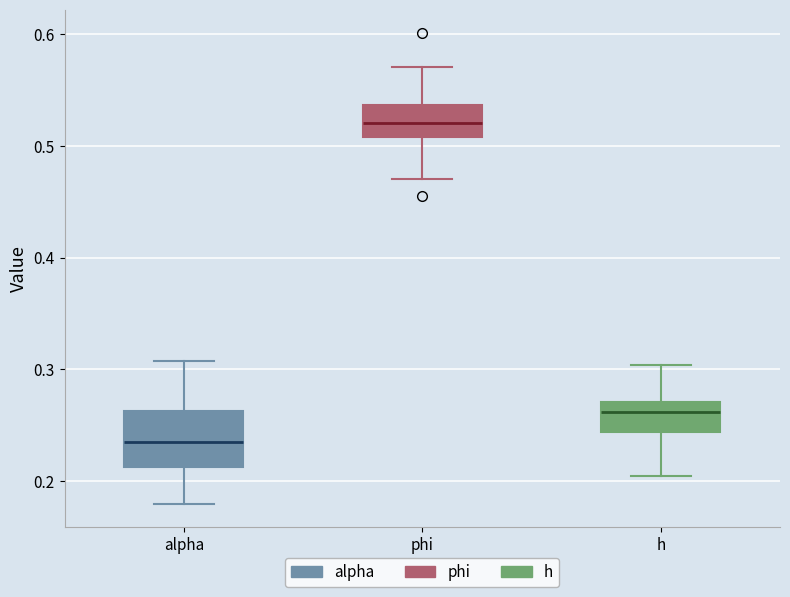

Reading left to right, read every box against the y-axis: the position of its median line, the range the box covers, and the ends of its whiskers. The values are not printed on the chart, so give them approximately, as read against the axis.

alpha: median 0.23, box 0.21 to 0.26, whiskers 0.18 to 0.31
phi: median 0.52, box 0.51 to 0.54, whiskers 0.47 to 0.57
h: median 0.26, box 0.24 to 0.27, whiskers 0.20 to 0.30